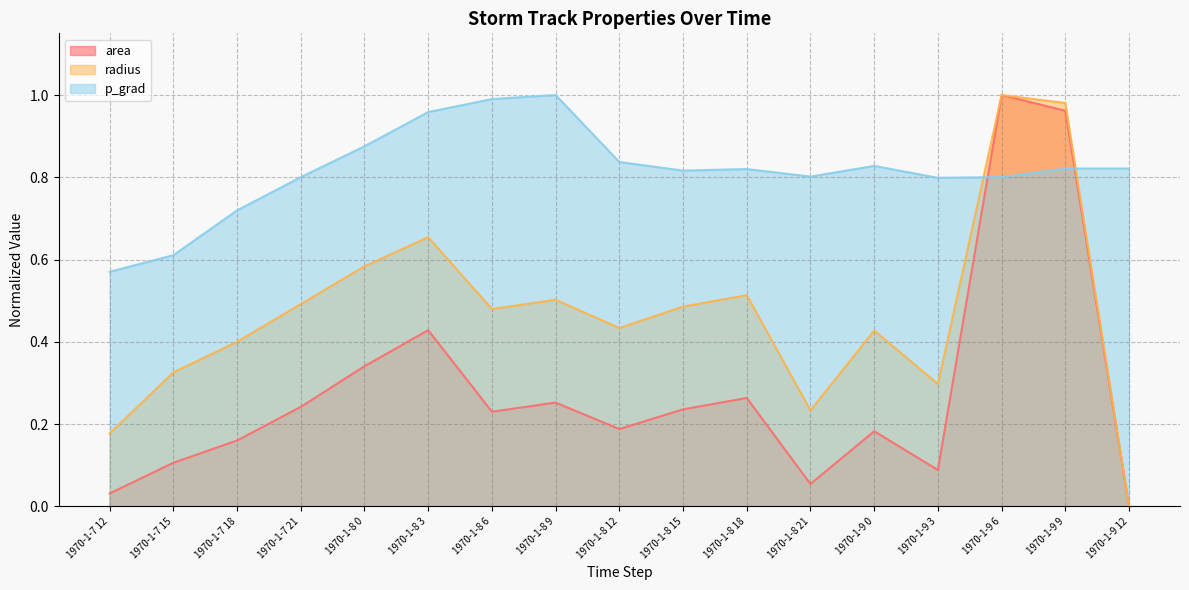

What is the spread (max minus min) of values at 1970-1-9 0?

0.6